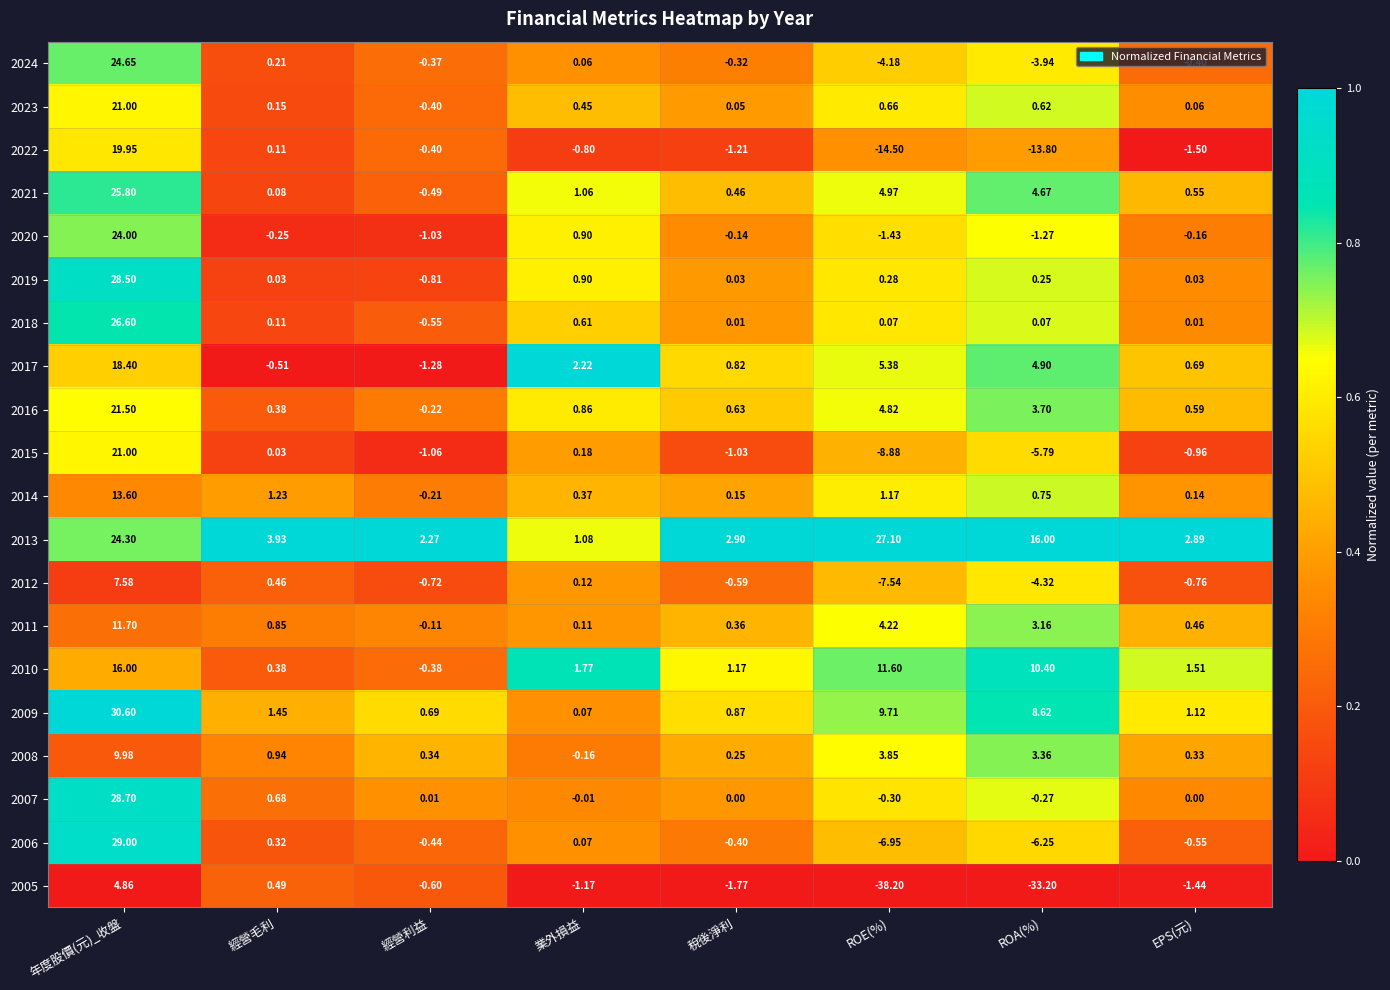

Which series changed the most between 年度股價(元)_收盤 and ROE(%)?

2005